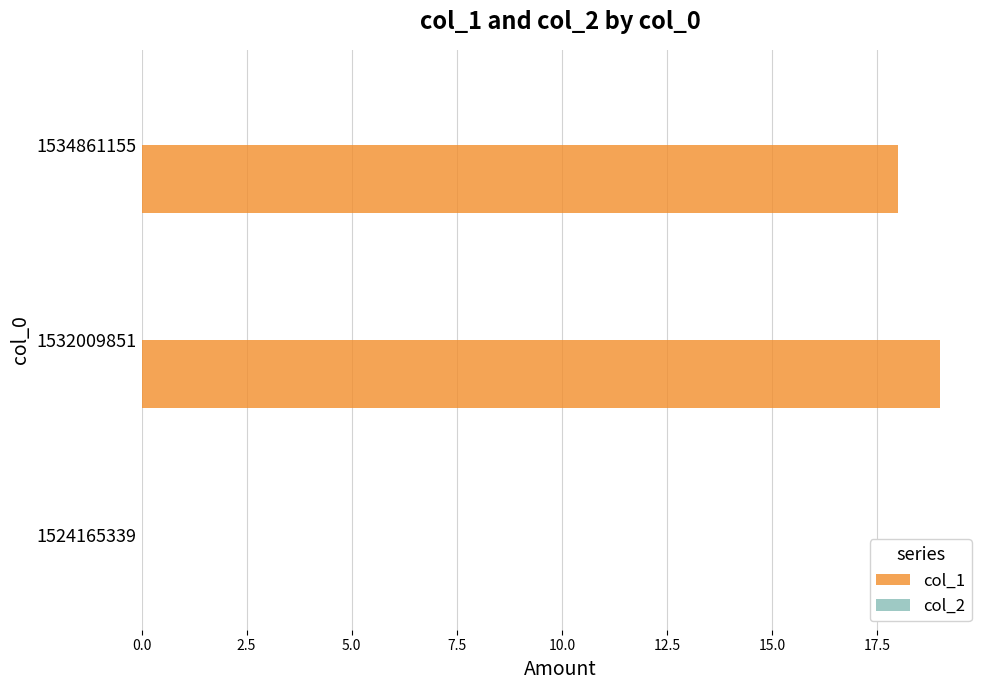

What is the sum of all values?

37